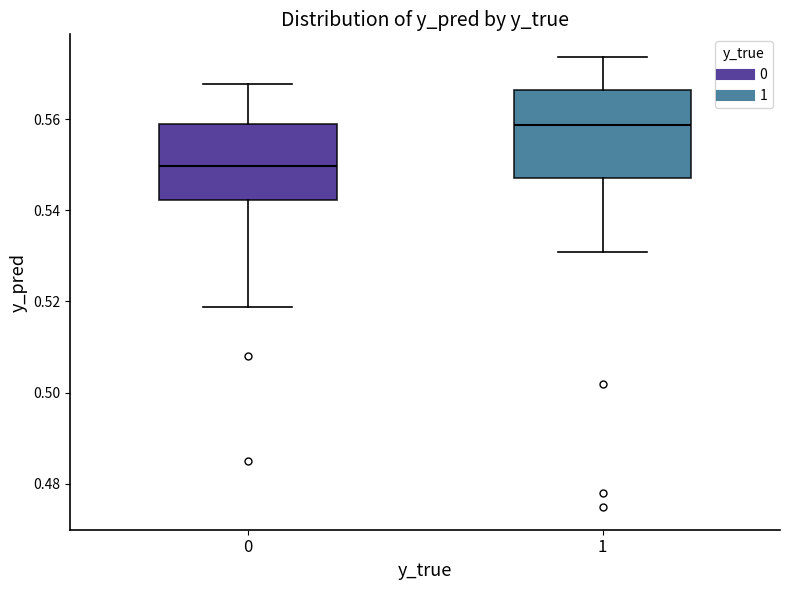

Where is the lower edge of the box at x = 0 on the y-axis? The values are not printed on the chart, so give them approximately, as read against the axis.

0.542